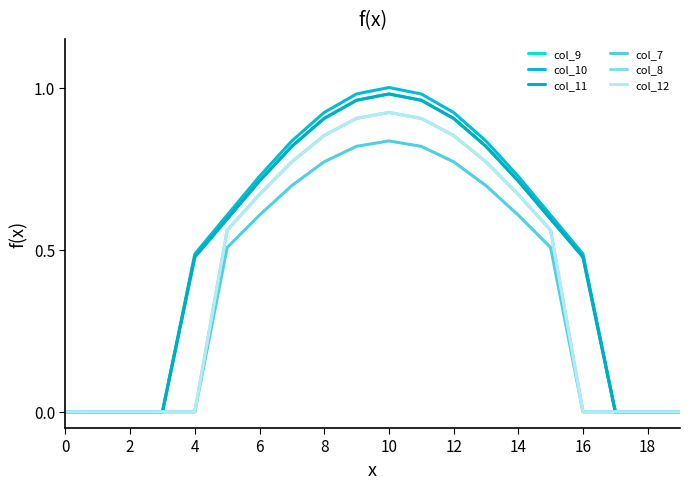

Where is the first local maximum for col_12?

10